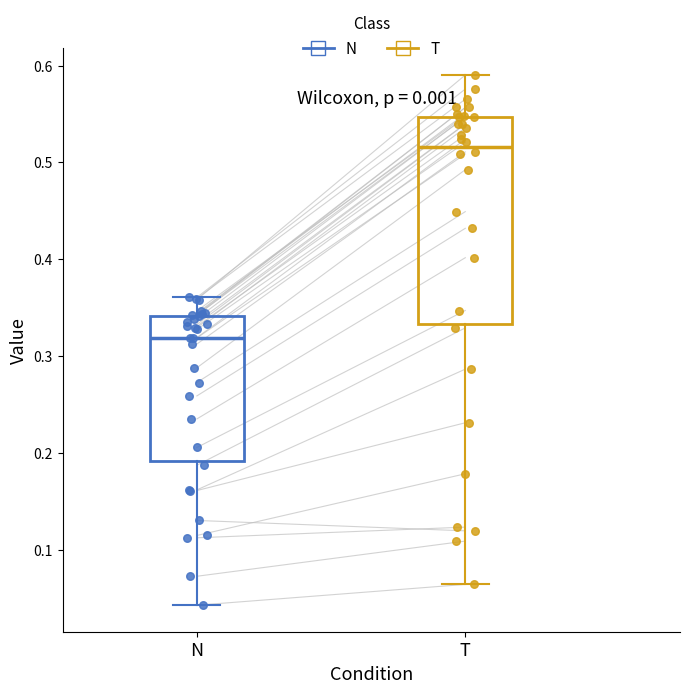

Where does the lower whisker of the box for N end on the y-axis? The values are not printed on the chart, so give them approximately, as read against the axis.

0.04